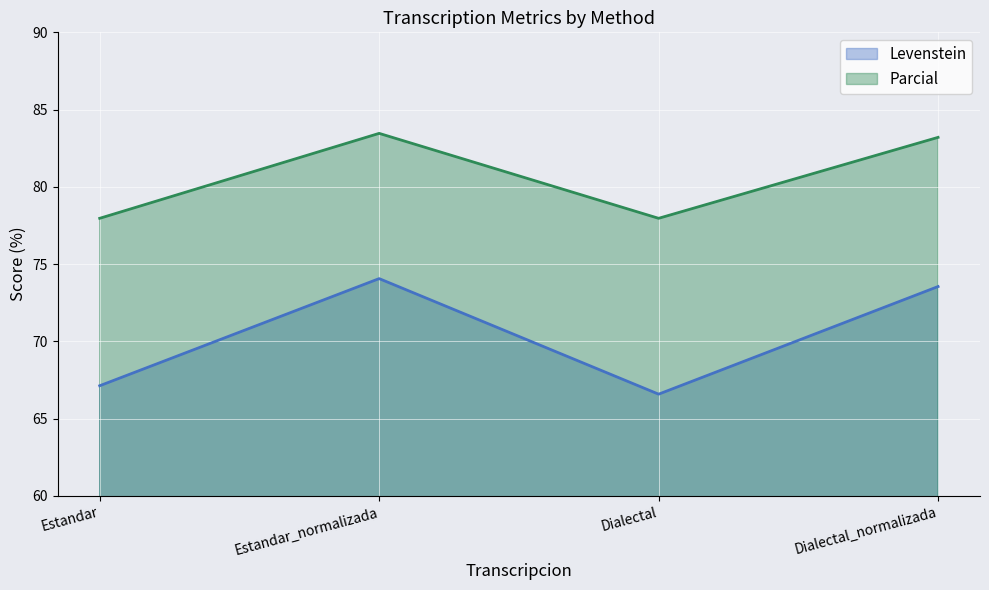

Rank the series by their maximum value, from highest to lowest.

Parcial, Levenstein